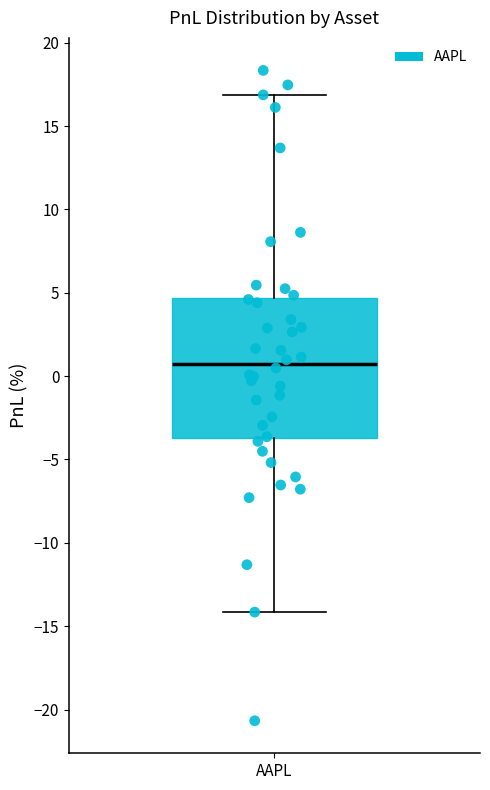

Where does the lower whisker of the box for AAPL end on the y-axis? The values are not printed on the chart, so give them approximately, as read against the axis.

-14.0